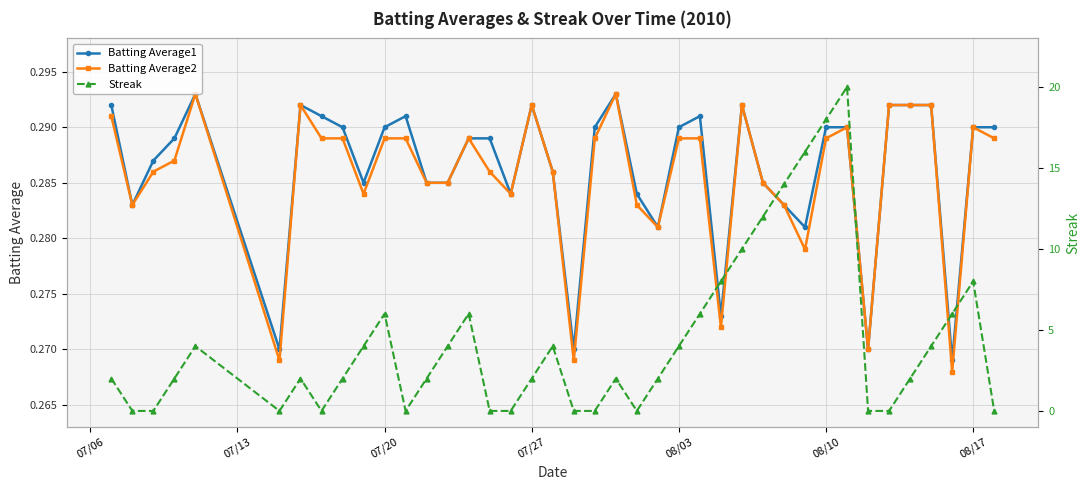

In Batting Average2, how many points are lower than both neighbors (excluding endpoints)?

10